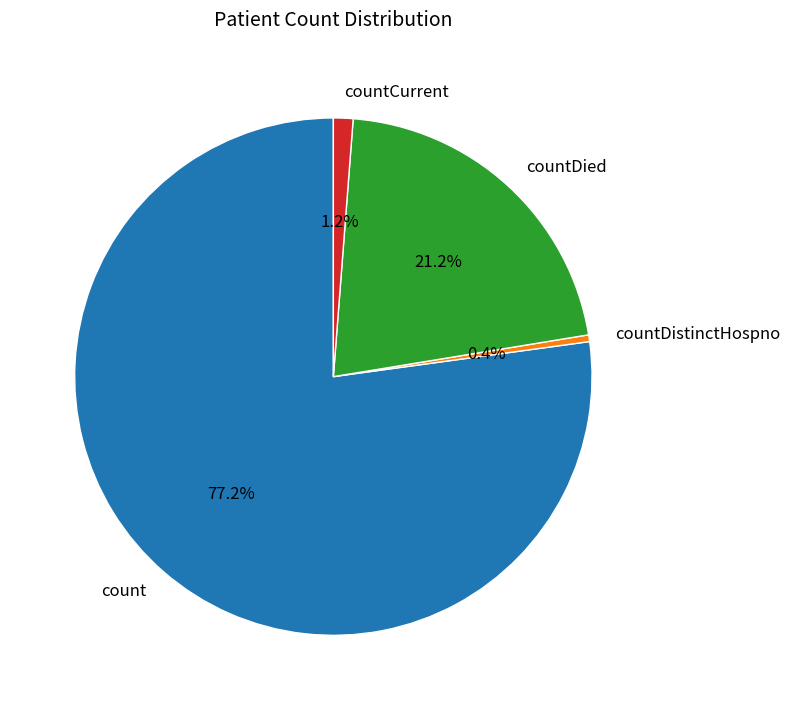

What percentage is NOT represented by countCurrent?

98.8%